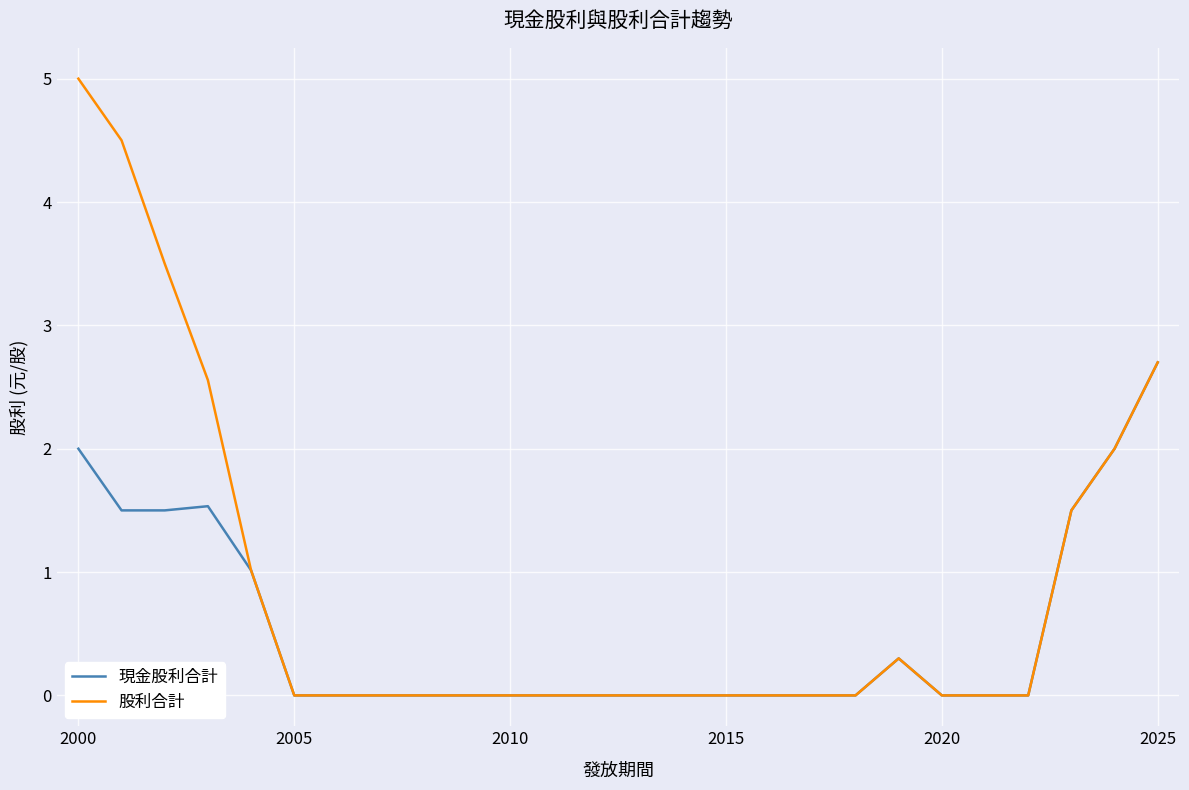

List the series in order of their overall mean, highest first.

股利合計, 現金股利合計